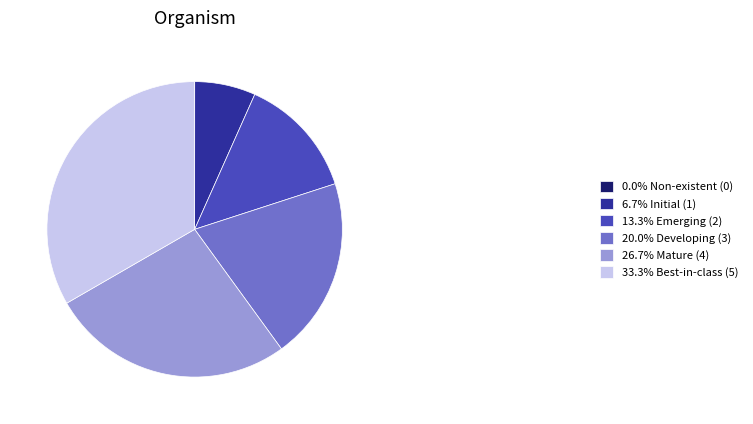

Combined, do 6.7% Initial (1) and 20.0% Developing (3) account for over 50%?

No